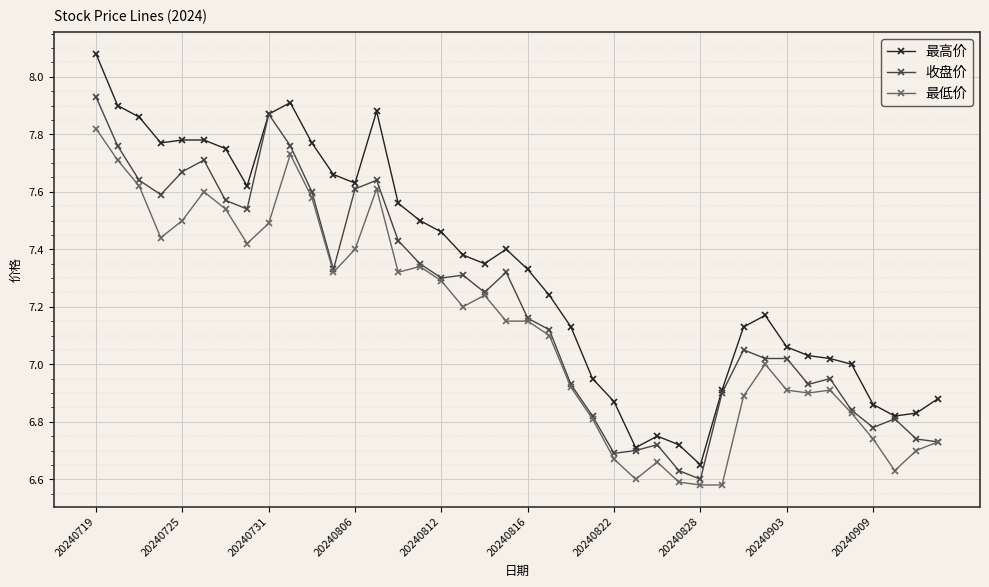

True or false: 最高价 and 最低价 cross at least once.

False